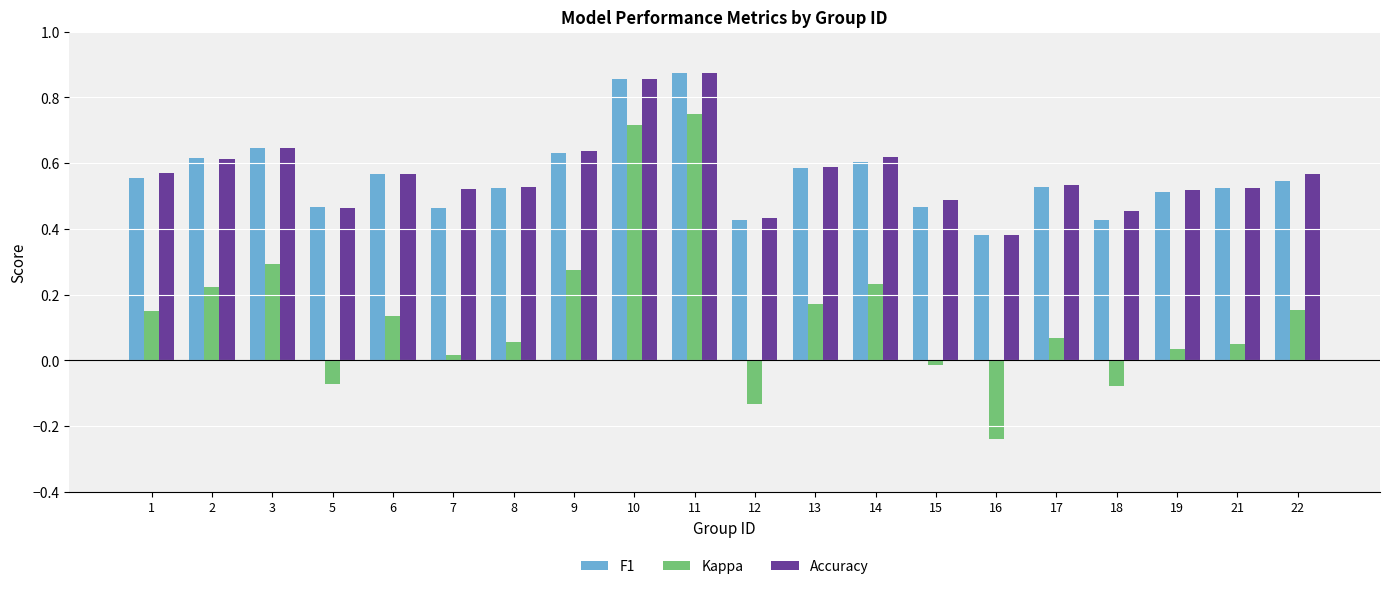

What is the sum of all Kappa values?

2.8